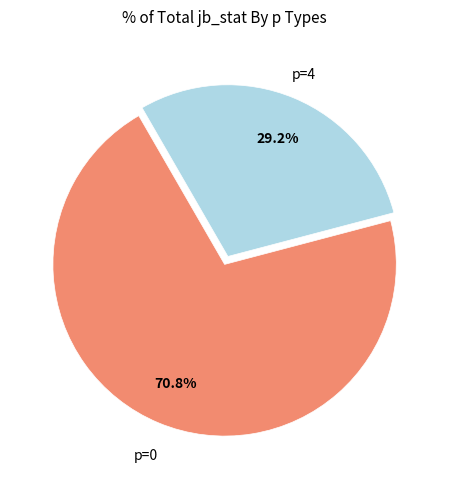

Is there any slice that represents more than half of the pie?

Yes